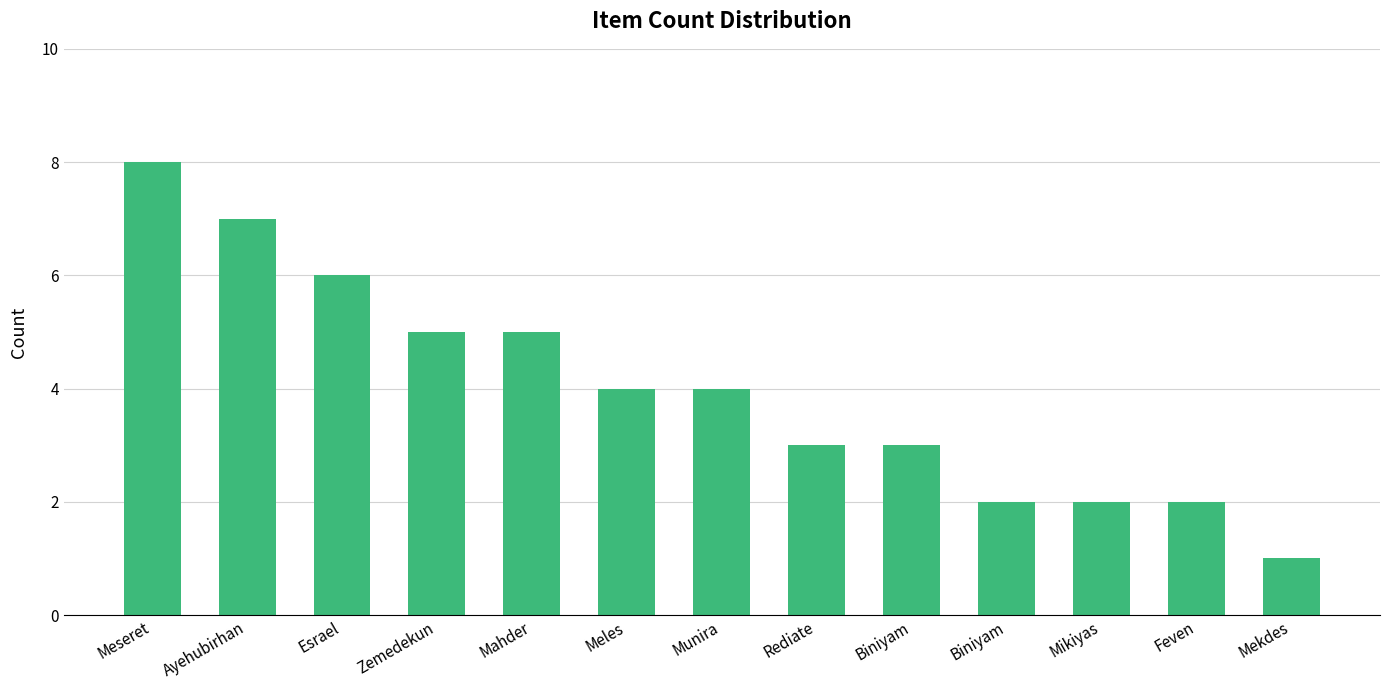

How many data points are less than 4?

6